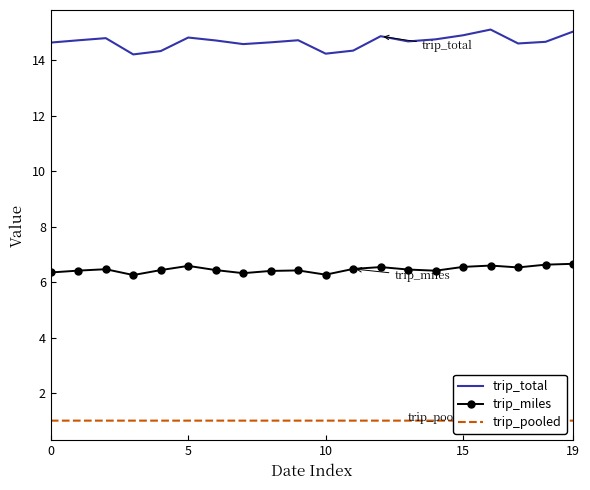

What is the difference between the maximum and minimum values in the trip_total series?

0.9